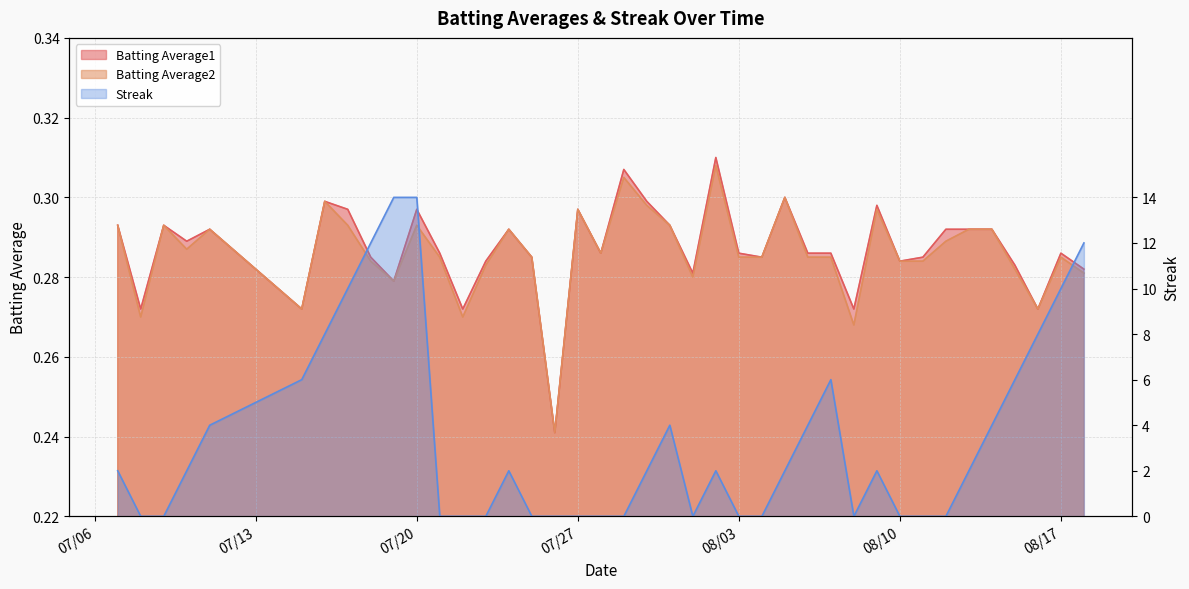

In Streak, how many points are higher than both neighbors (excluding endpoints)?

5